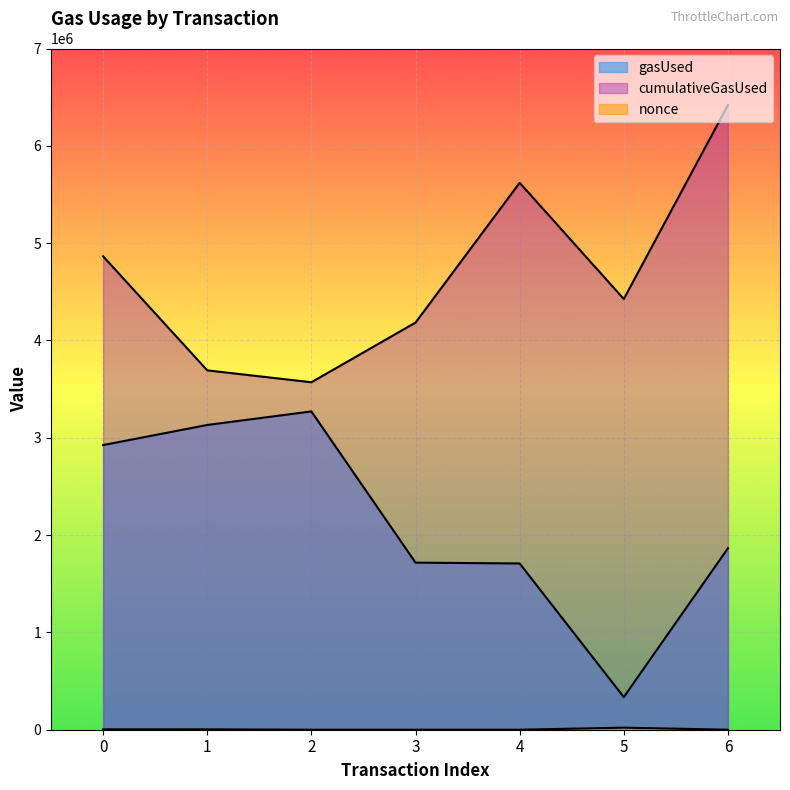

How many lines are shown in the chart?

3